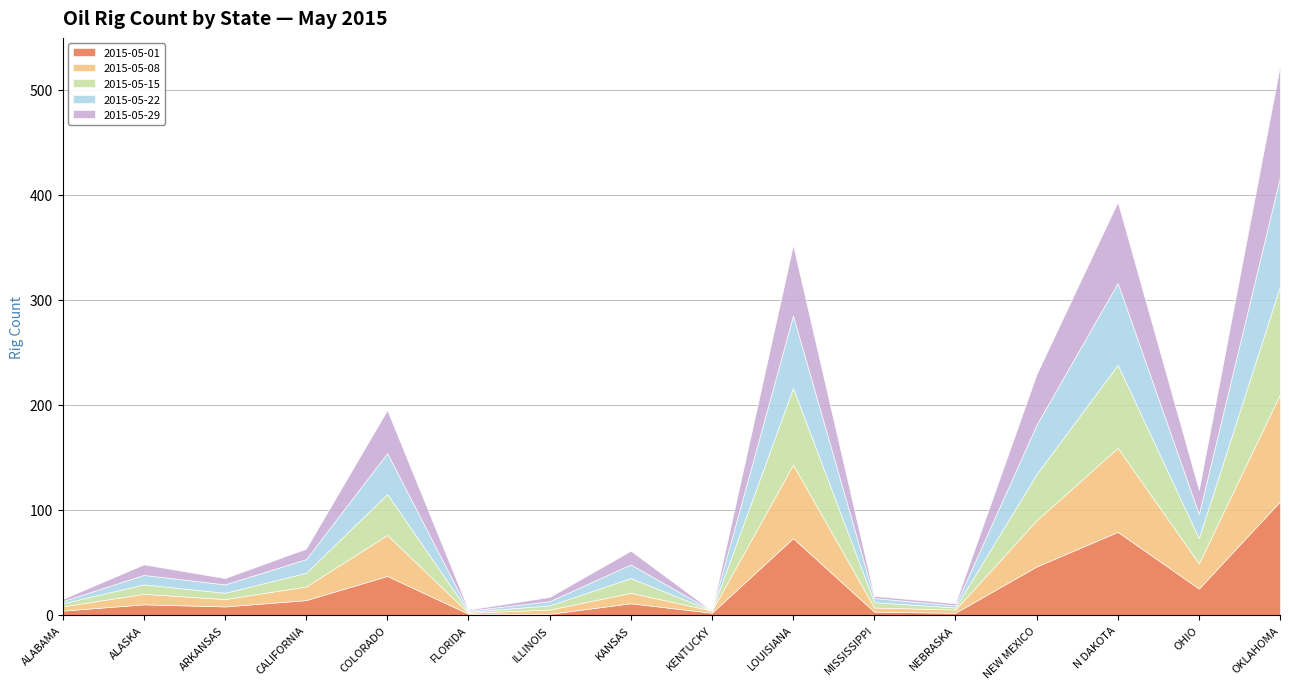

Reading left to right, transcribe all the data shown in this chart.

2015-05-01: 4	10	8	14	37	1	1	11	2	73	3	2	46	79	25	108
2015-05-08: 4	10	7	13	39	1	4	10	2	70	4	3	44	80	24	102
2015-05-15: 3	9	6	13	39	1	4	14	0	73	5	2	44	79	24	103
2015-05-22: 2	9	8	13	39	1	4	13	0	69	4	2	47	78	23	104
2015-05-29: 2	10	6	10	41	1	4	13	0	67	2	2	48	77	23	106